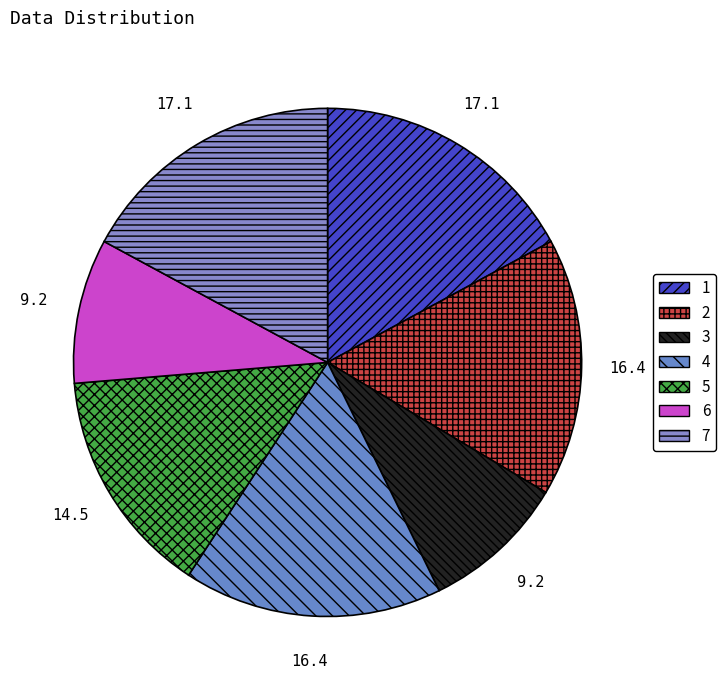

Between 2 and 3, which is larger?

2